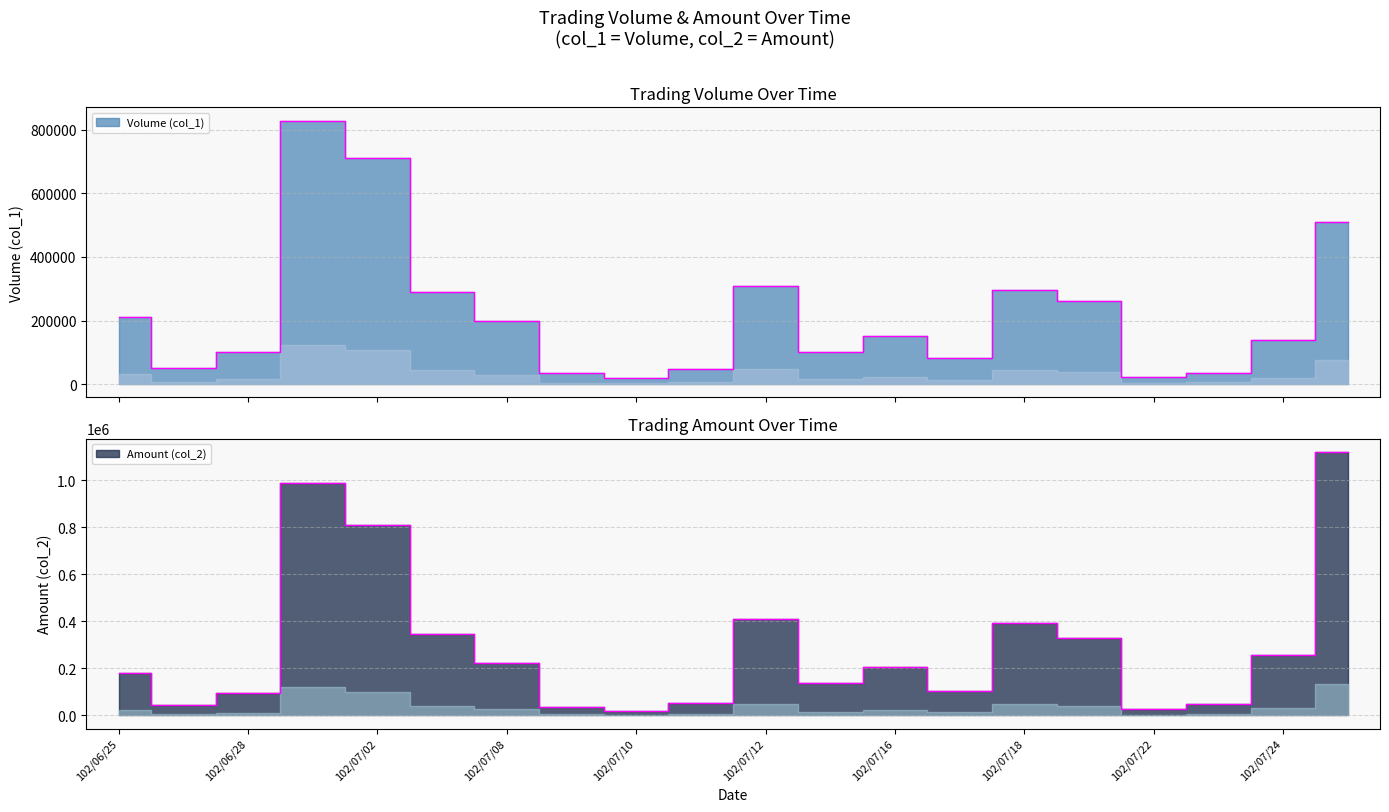

Reading left to right, list all the values displayed in this chart.

Volume (col_1): 102/06/25=210000	102/06/27=50000	102/06/28=100000	102/07/01=829000	102/07/02=712000	102/07/05=289000	102/07/08=198000	102/07/09=35000	102/07/10=20000	102/07/11=49000	102/07/12=310000	102/07/15=101000	102/07/16=152000	102/07/17=81000	102/07/18=297000	102/07/19=260000	102/07/22=24000	102/07/23=36000	102/07/24=138000	102/07/25=510000
Amount (col_2): 102/06/25=180900	102/06/27=45000	102/06/28=95300	102/07/01=989510	102/07/02=811540	102/07/05=345320	102/07/08=223740	102/07/09=36600	102/07/10=20400	102/07/11=53410	102/07/12=410810	102/07/15=135750	102/07/16=205470	102/07/17=104820	102/07/18=394580	102/07/19=328600	102/07/22=27160	102/07/23=49290	102/07/24=257910	102/07/25=1122240